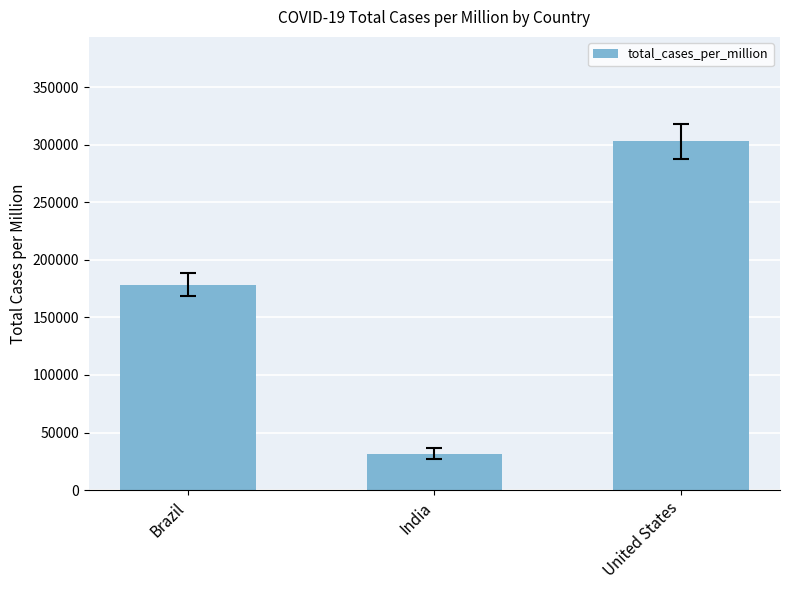

Rank the categories by value from highest to lowest.

United States, Brazil, India